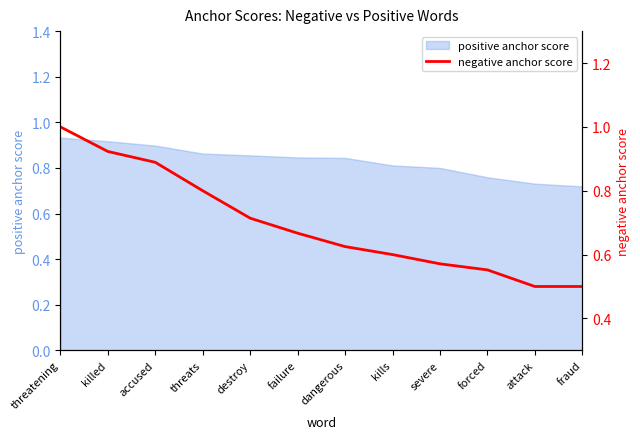

Which category has the lowest value across all series?

attack